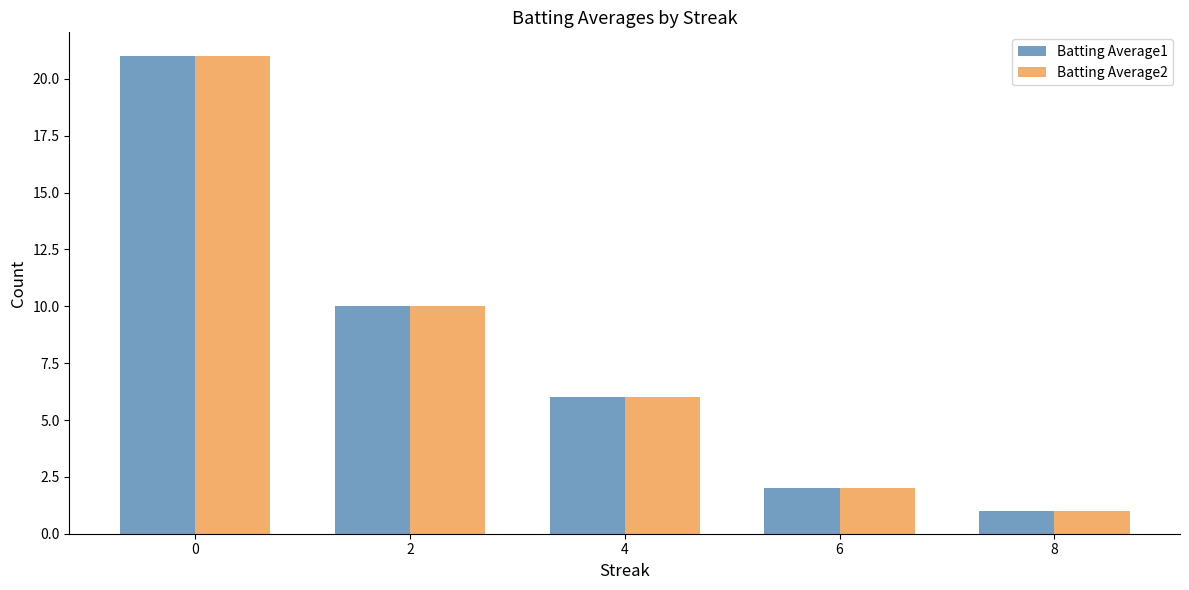

What is the sum of all Batting Average1 values?

40